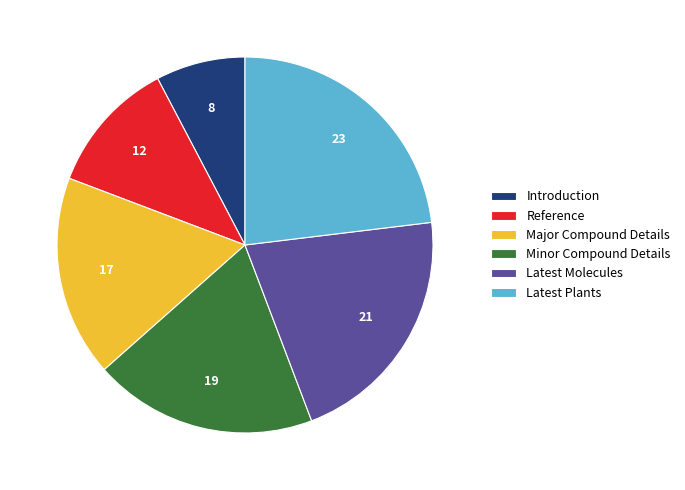

Which category has the smallest portion of the pie?

Introduction